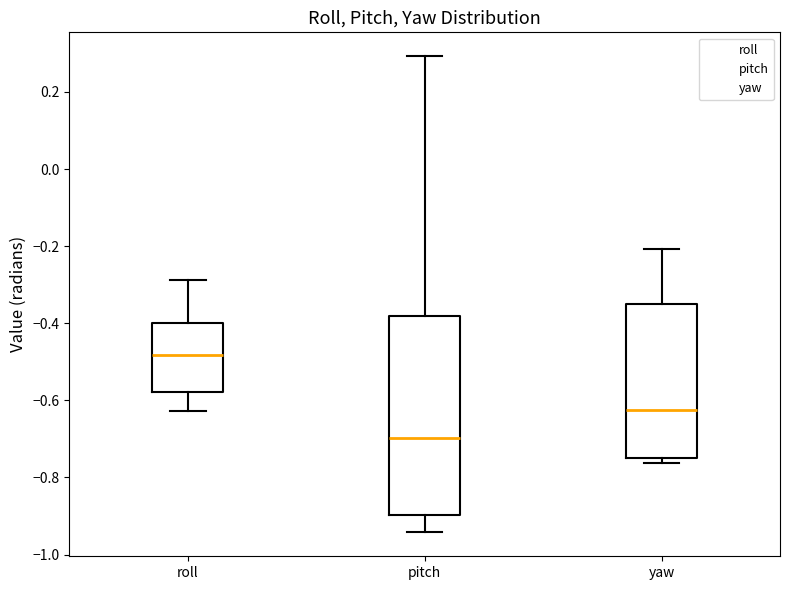

Comparing the boxes themselves (not the whiskers), which one is the tallest?

pitch